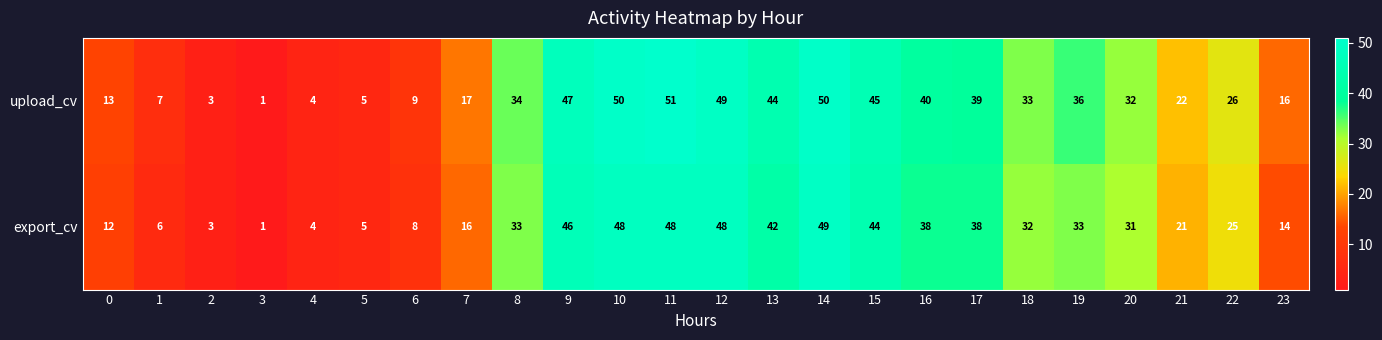

What is the maximum value shown in the chart?

51